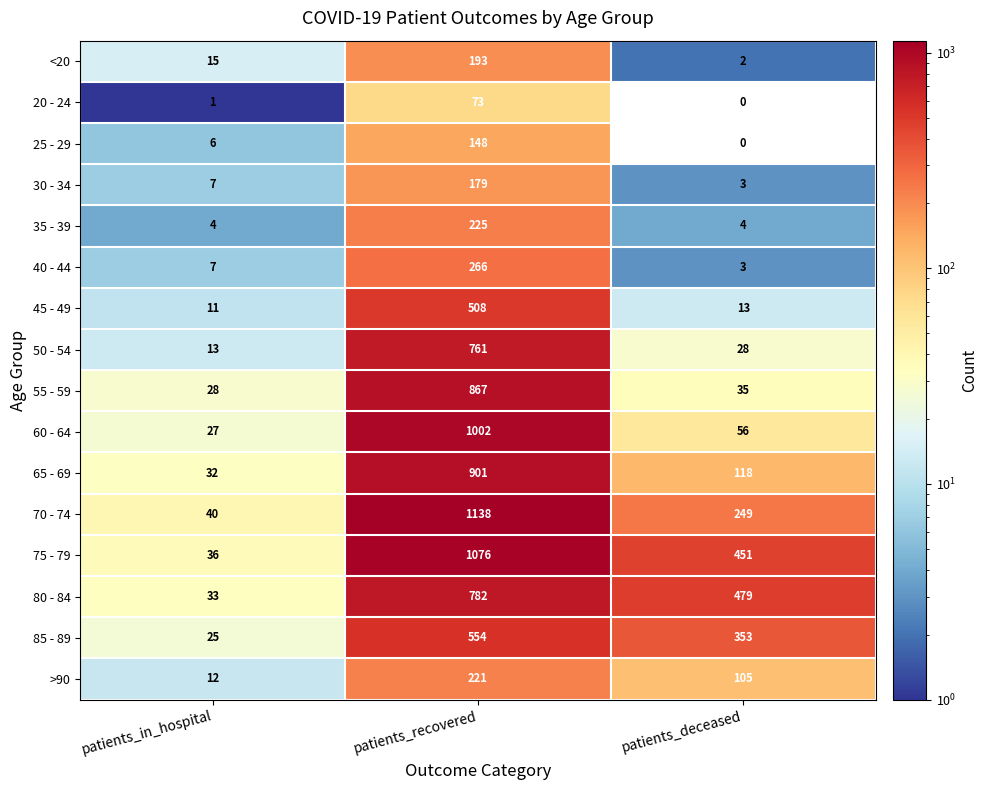

What is the sum of the 40 - 44 values at patients_recovered and patients_in_hospital?

273